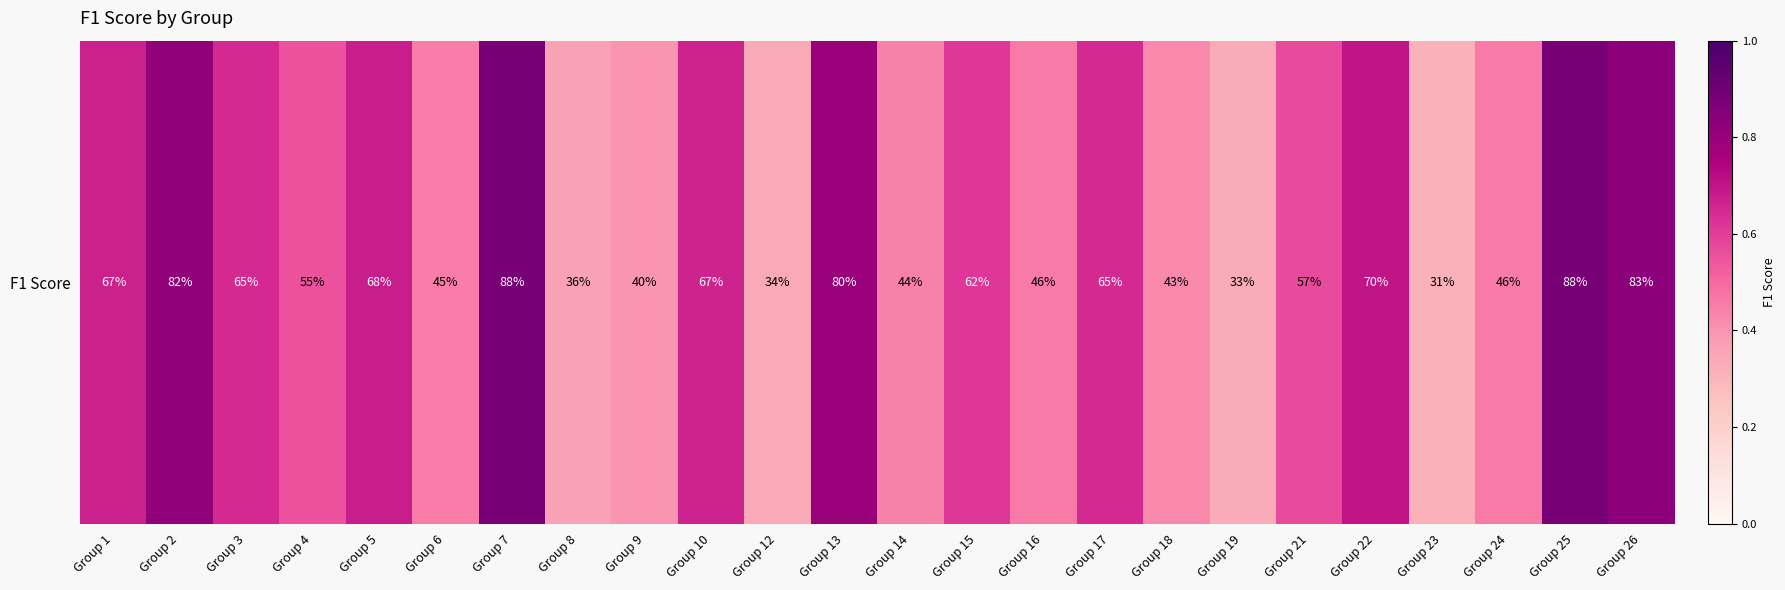

List the labels in order of value, largest first.

Group 7, Group 25, Group 26, Group 2, Group 13, Group 22, Group 5, Group 1, Group 10, Group 17, Group 3, Group 15, Group 21, Group 4, Group 24, Group 16, Group 6, Group 14, Group 18, Group 9, Group 8, Group 12, Group 19, Group 23